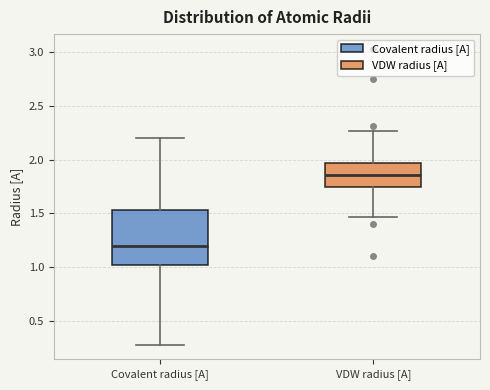

Where does the upper whisker of the box for Covalent radius [A] end on the y-axis? The values are not printed on the chart, so give them approximately, as read against the axis.

2.20